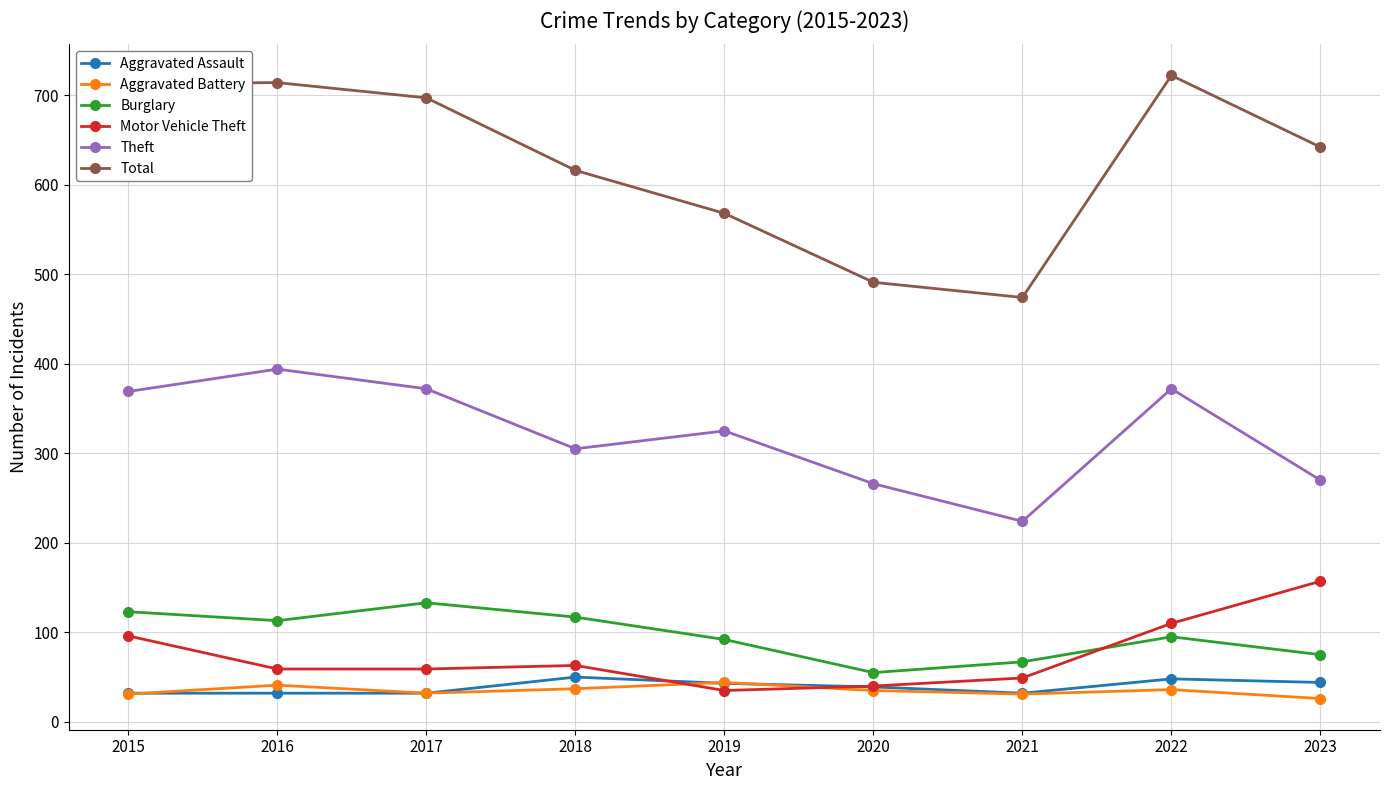

How many lines are shown in the chart?

6